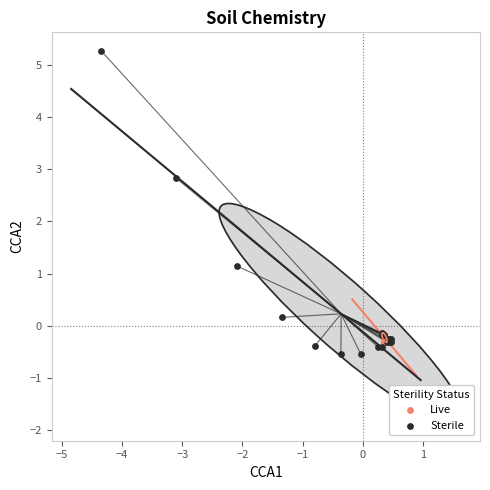

Which series contains the highest Y value?

Sterile